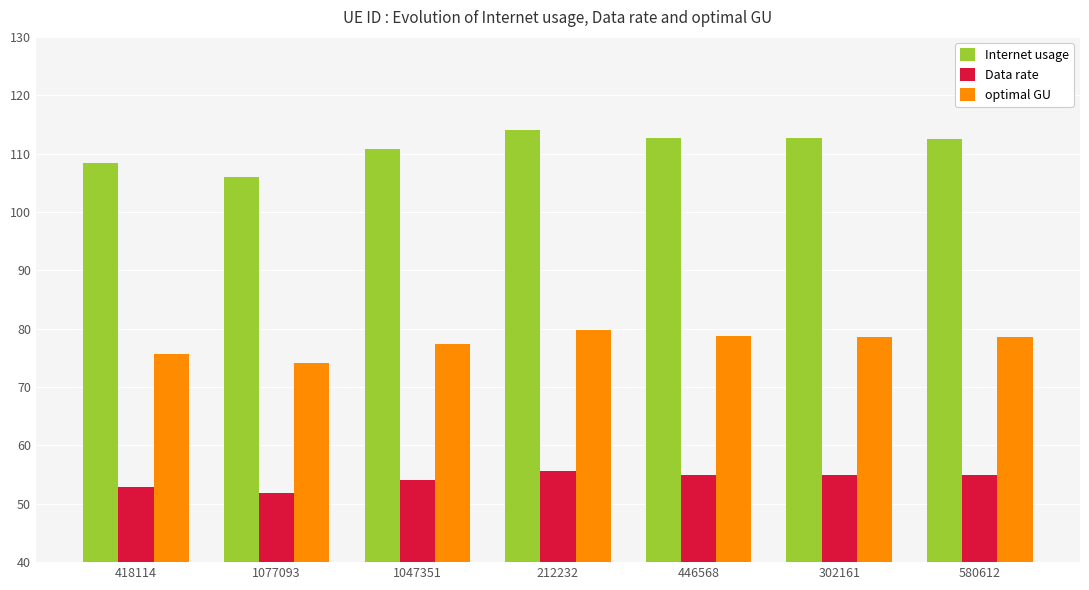

How many groups of bars are there?

7